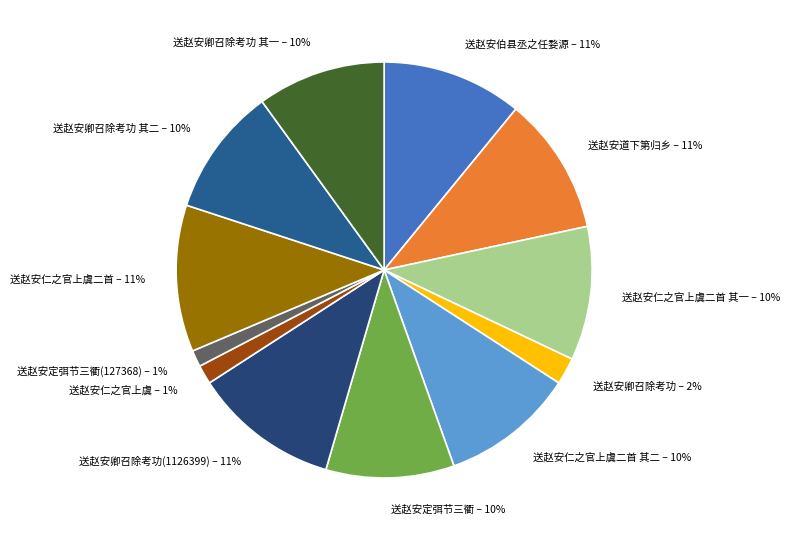

Does any single category account for the majority?

No